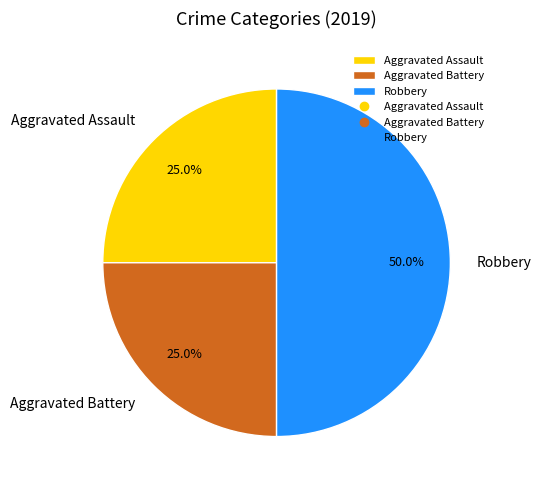

What is the largest slice in the pie chart?

Robbery